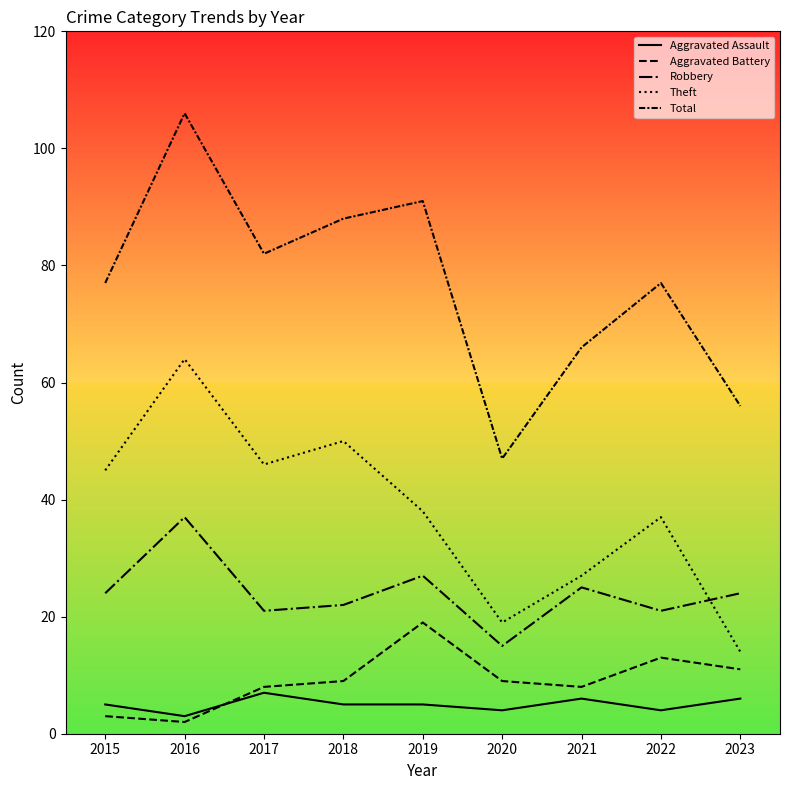

How many lines are shown in the chart?

5